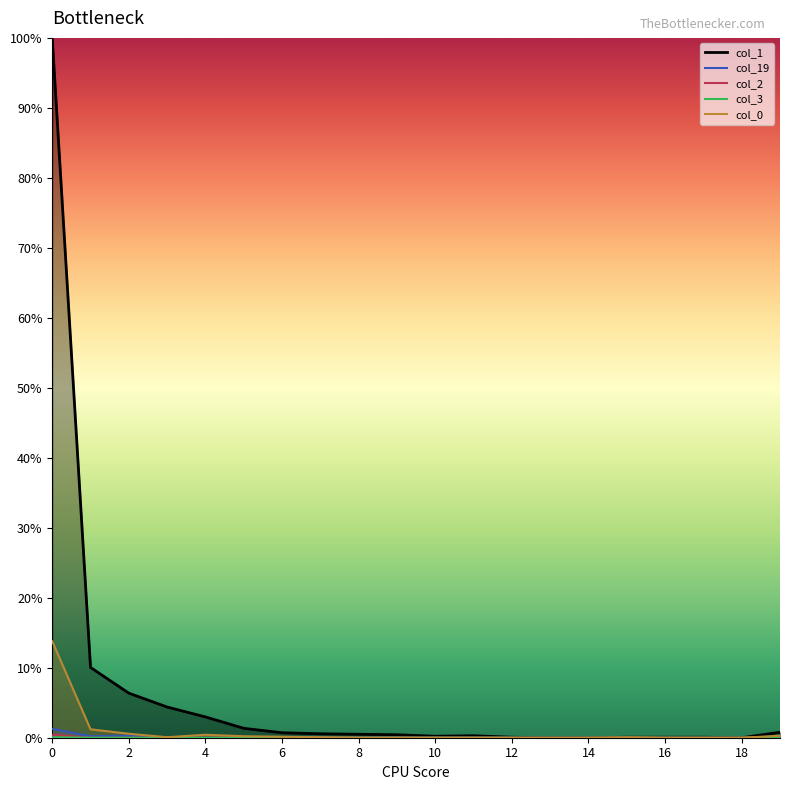

The chart shows a value of 0.1 at 12. True or false?

True